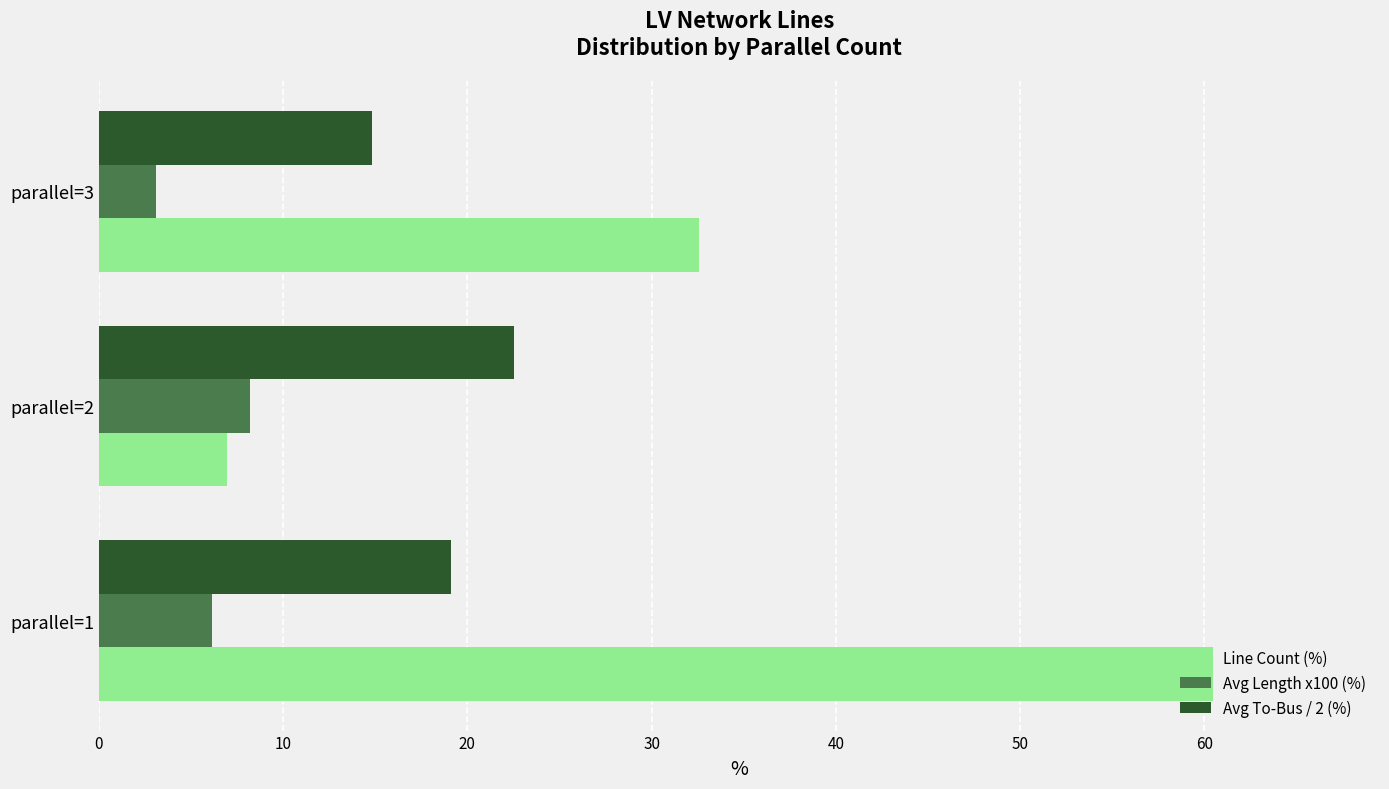

What is the minimum value for Avg To-Bus / 2 (%)?

14.8